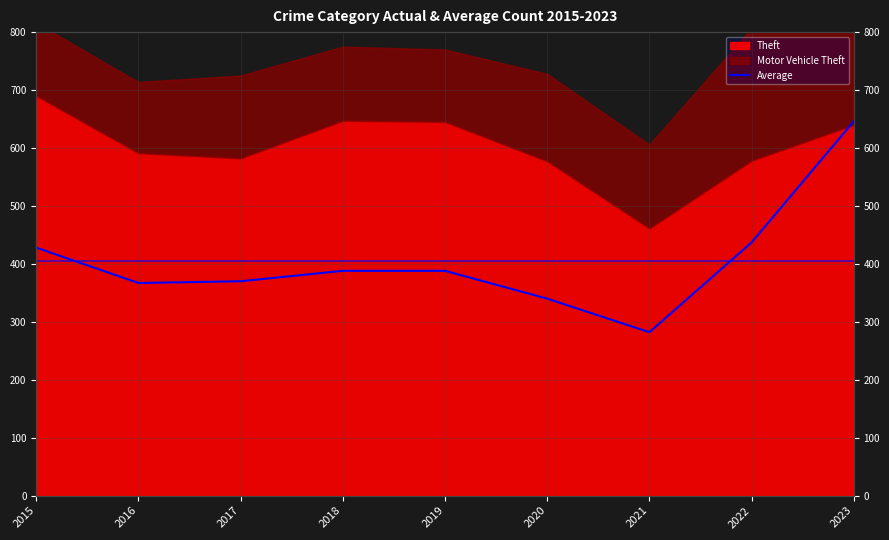

Between 2017 and 2023, which is larger?

2023